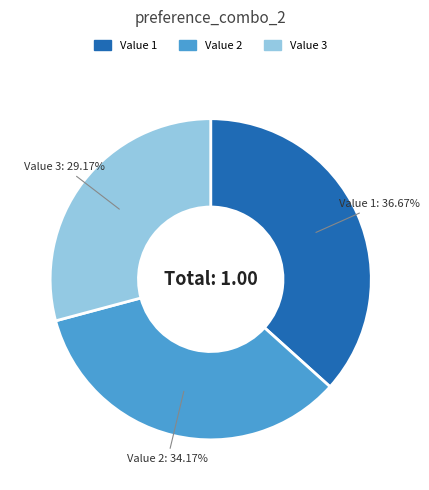

What is the smallest slice in the pie chart?

Value 3